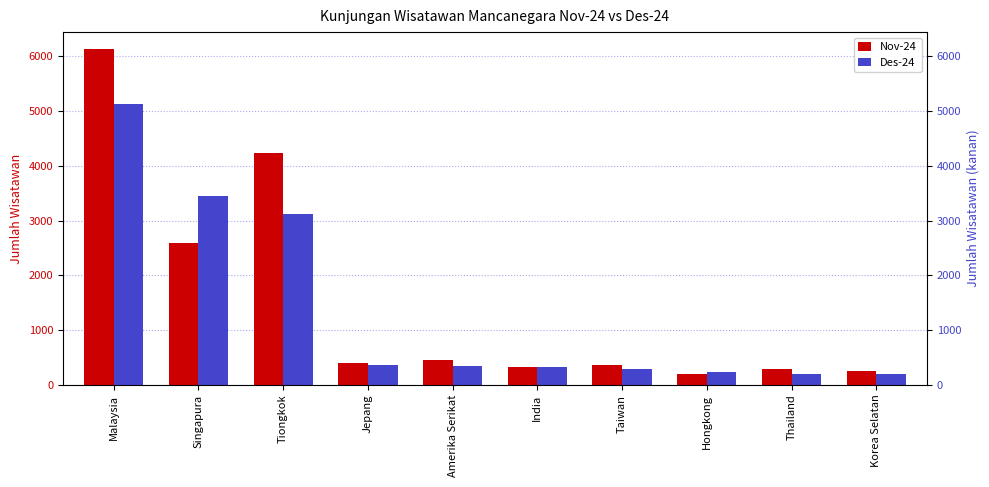

Which category has the lowest value in the Des-24 series?

Korea Selatan